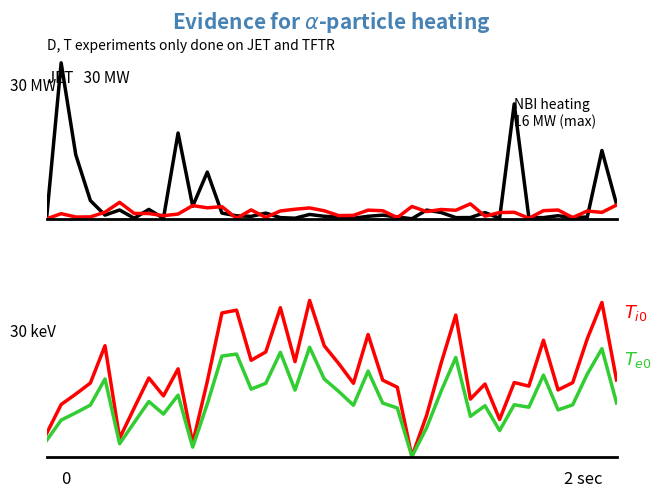

Is it true that NBI Power (col_1 norm) equals 0.0 at 19?

True